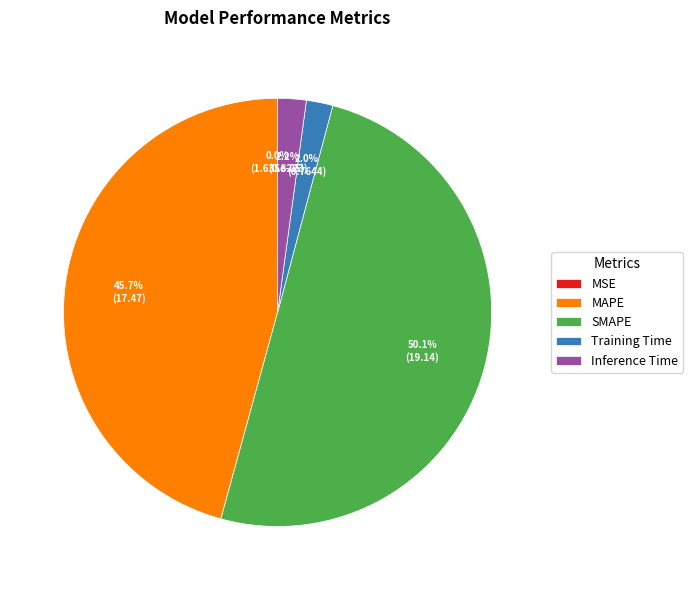

The Inference Time slice represents 2% of the pie. True or false?

True